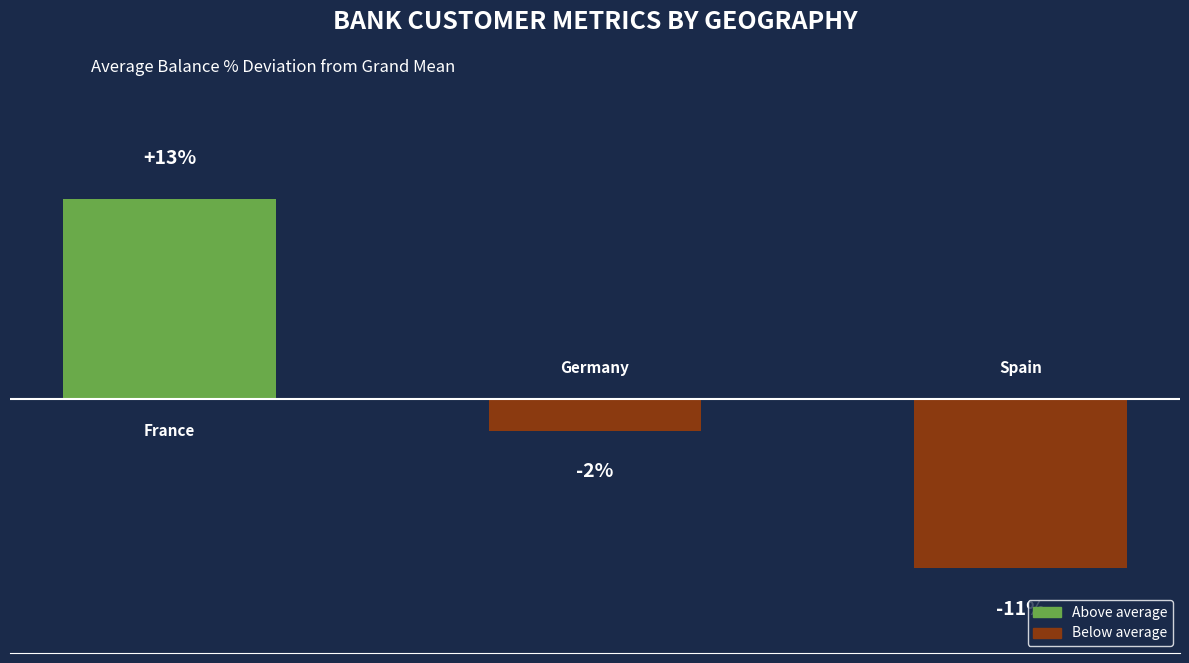

Which label corresponds to the smallest value in the chart?

Spain